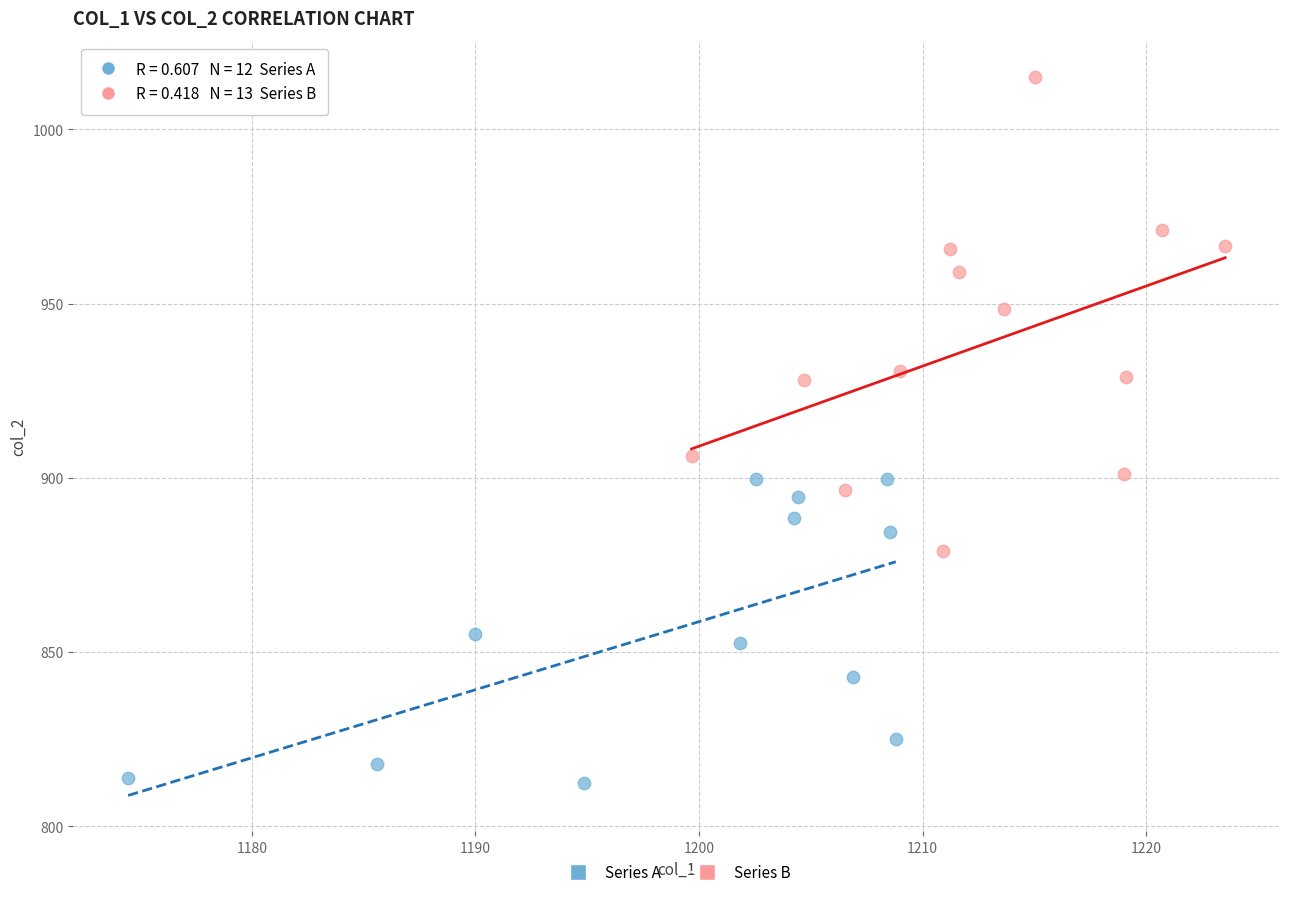

Which series contains the lowest Y value?

Series A